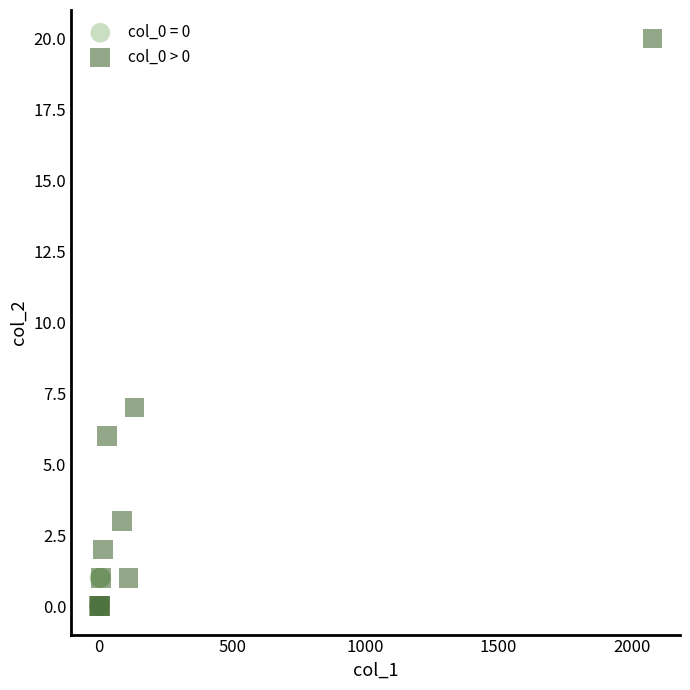

Which series has the largest Y range (max minus min)?

col_0 > 0